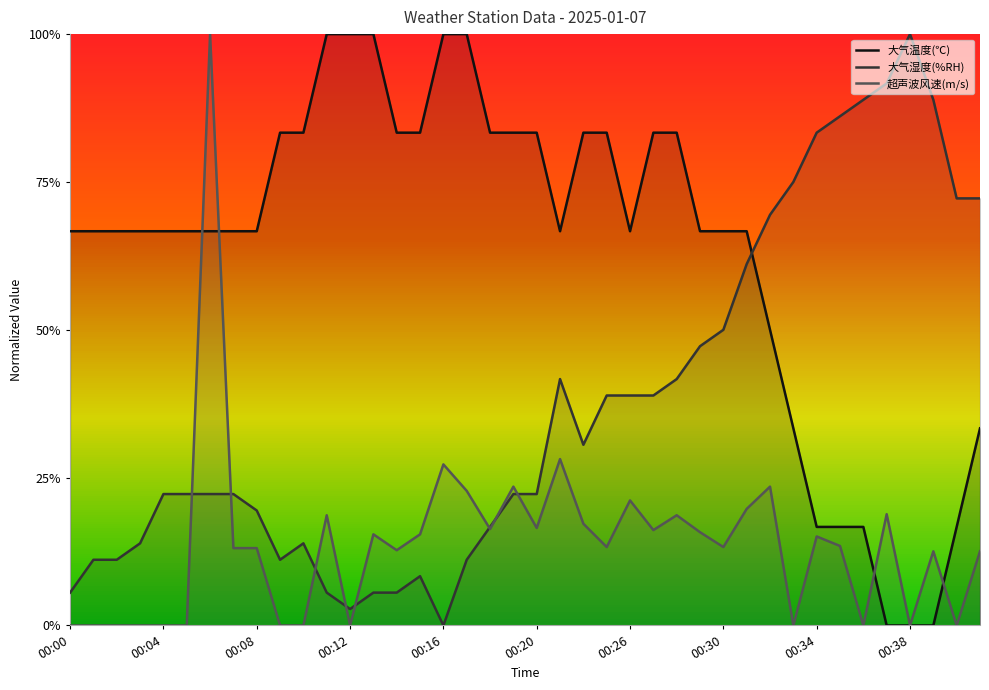

Reading right to left, extract all data points from this chart.

大气温度(℃): 0.3	0.2	0.0	0.0	0.0	0.2	0.2	0.2	0.3	0.5	0.7	0.7	0.7	0.8	0.8	0.7	0.8	0.8	0.7	0.8	0.8	0.8	1.0	1.0	0.8	0.8	1.0	1.0	1.0	0.8	0.8	0.7	0.7	0.7	0.7	0.7	0.7	0.7	0.7	0.7
大气湿度(%RH): 0.7	0.7	0.9	1.0	0.9	0.9	0.9	0.8	0.8	0.7	0.6	0.5	0.5	0.4	0.4	0.4	0.4	0.3	0.4	0.2	0.2	0.2	0.1	0.0	0.1	0.1	0.1	0.0	0.1	0.1	0.1	0.2	0.2	0.2	0.2	0.2	0.1	0.1	0.1	0.1
超声波风速(m/s): 0.1	0.0	0.1	0.0	0.2	0.0	0.1	0.2	0.0	0.2	0.2	0.1	0.2	0.2	0.2	0.2	0.1	0.2	0.3	0.2	0.2	0.2	0.2	0.3	0.2	0.1	0.2	0.0	0.2	0.0	0.0	0.1	0.1	1.0	0.0	0.0	0.0	0.0	0.0	0.0